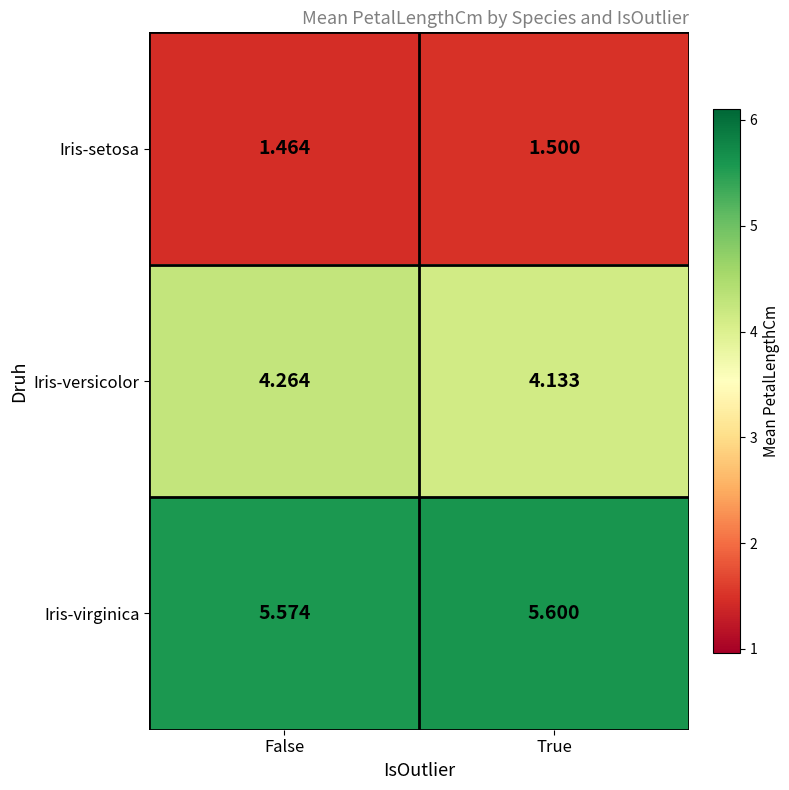

Is the value of Iris-setosa at False greater than the value of Iris-versicolor at True?

No